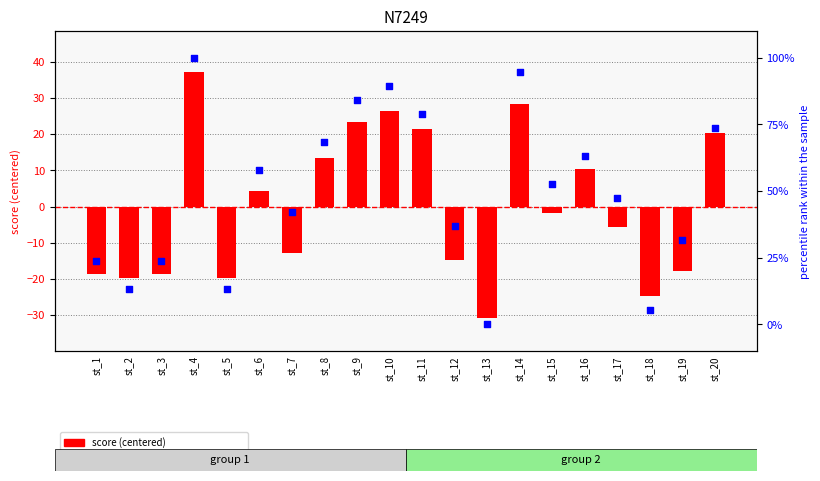

Which series has the largest total across all categories?

percentile rank within the sample